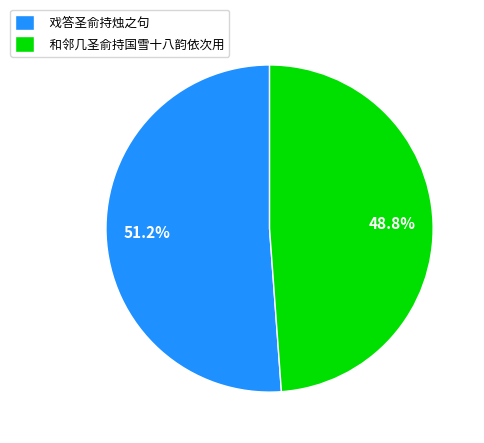

To the nearest percent, what is the difference between the largest and smallest slice percentages?

2%